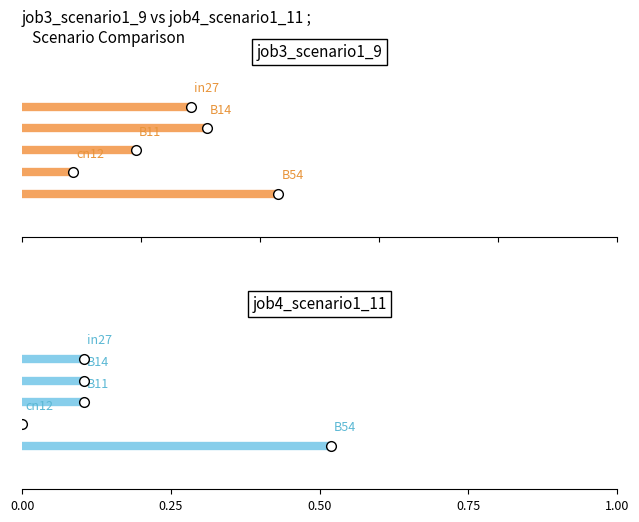

List the series in order of their peak value, lowest first.

job3_scenario1_9, job4_scenario1_11